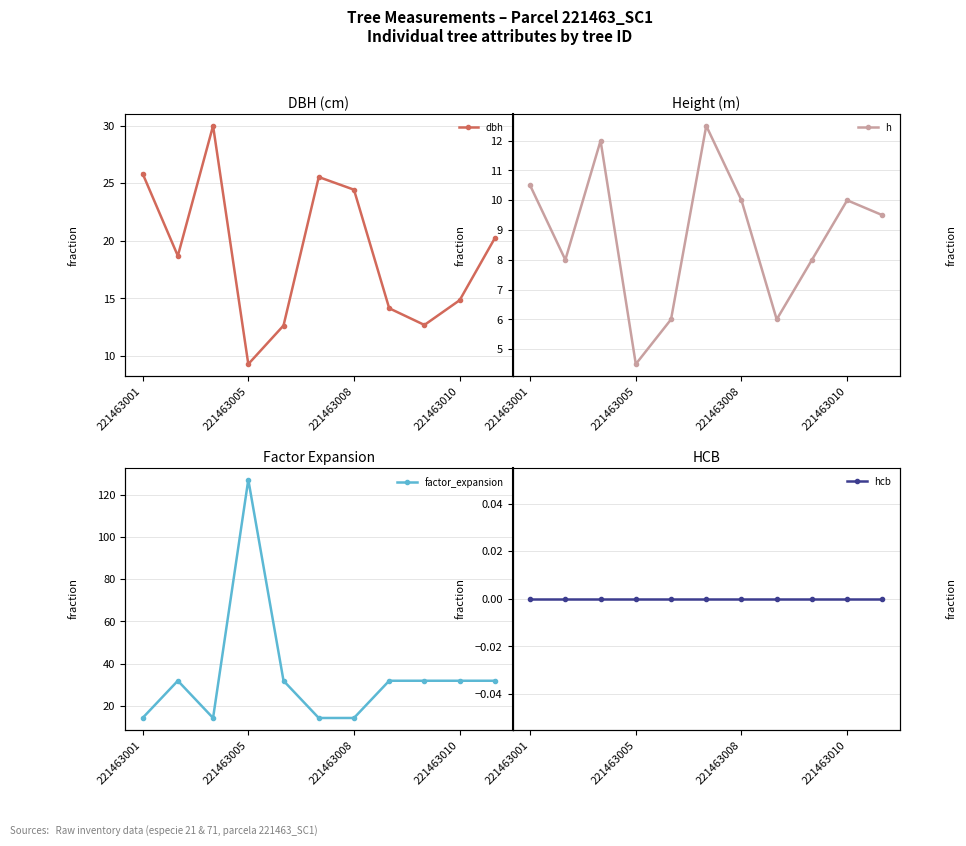

How many interior local peaks does the dbh series have?

2